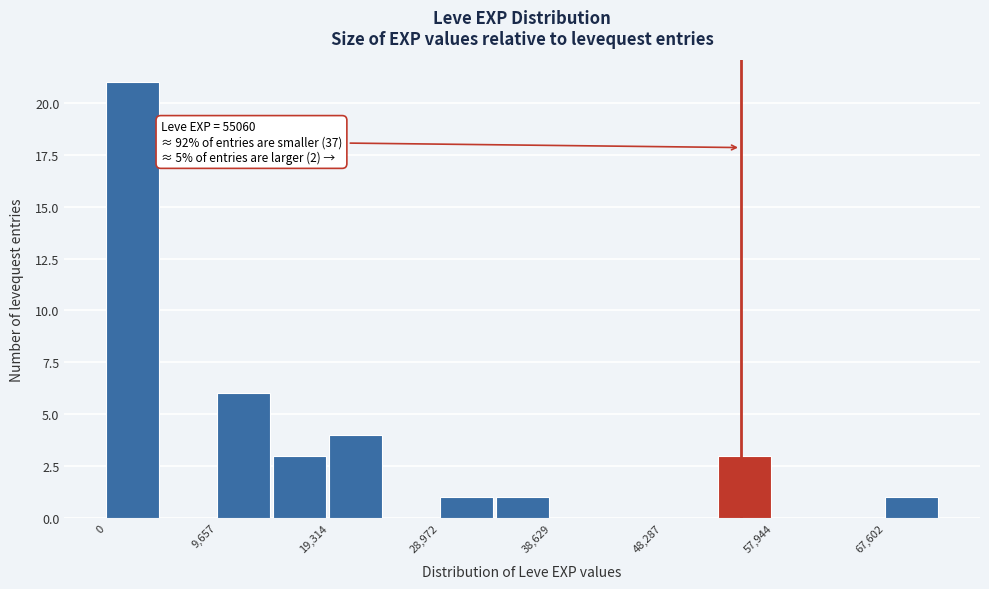

Over which range of the x-axis is the bar tallest?

0 to 5000